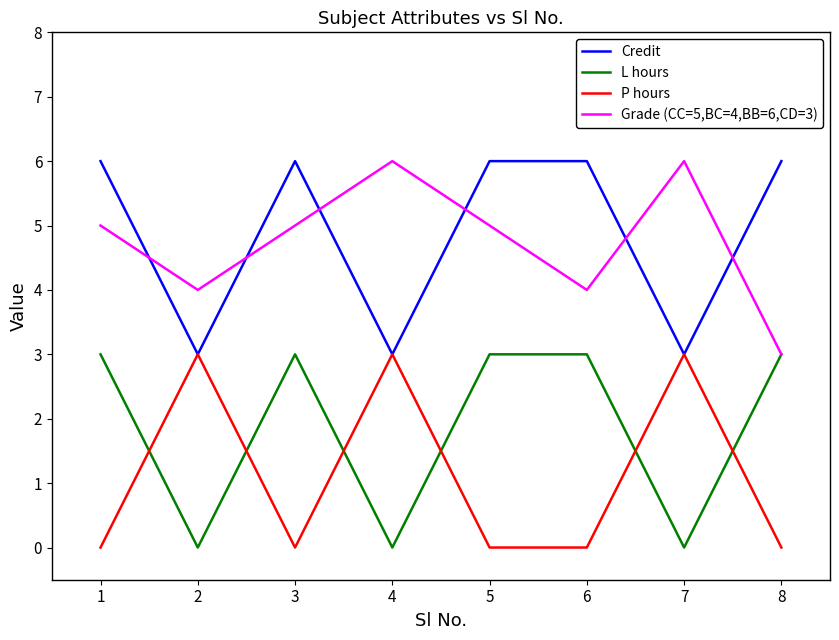

How many distinct data groups are displayed?

4